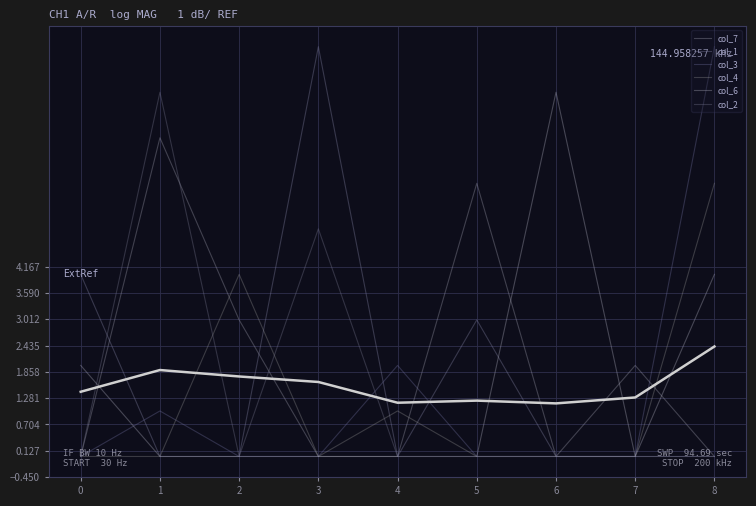

How many lines are shown in the chart?

6